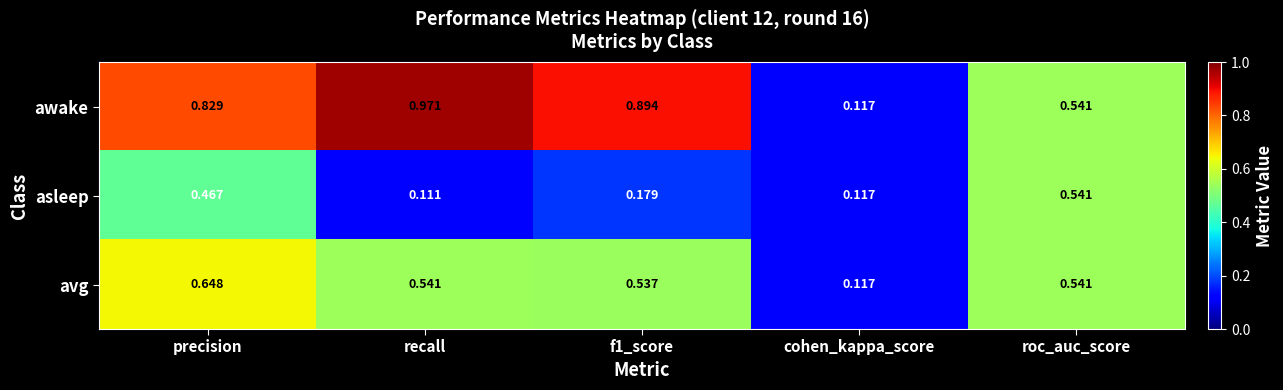

At which category is the sum across all series the highest?

precision